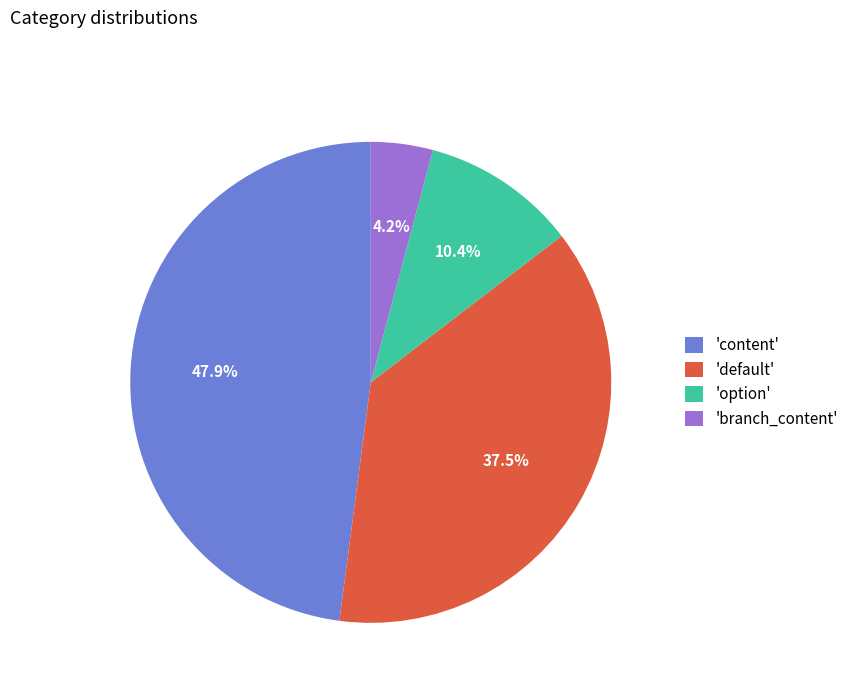

Combined, do 'content' and 'branch_content' account for over 50%?

Yes